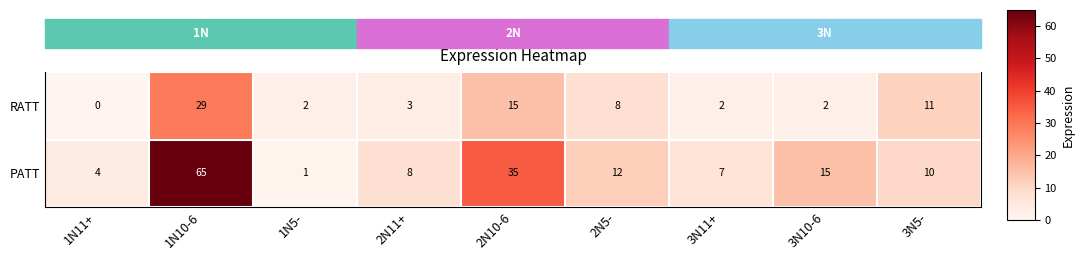

List the labels in order of RATT value, smallest first.

1N11+, 1N5-, 3N11+, 3N10-6, 2N11+, 2N5-, 3N5-, 2N10-6, 1N10-6